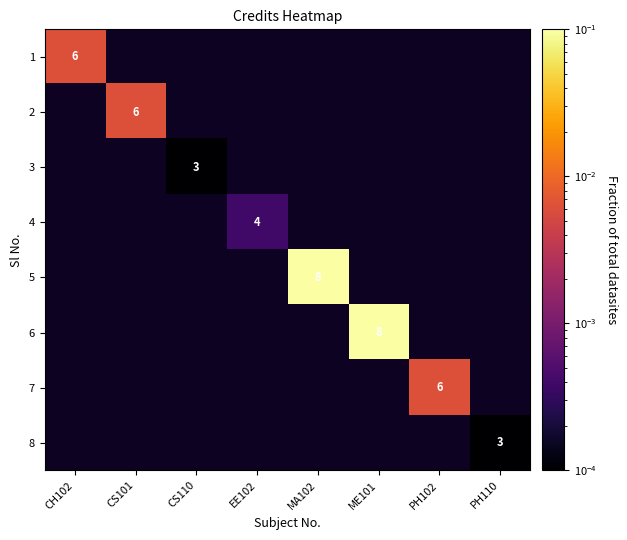

Which category has the highest value across all series?

MA102